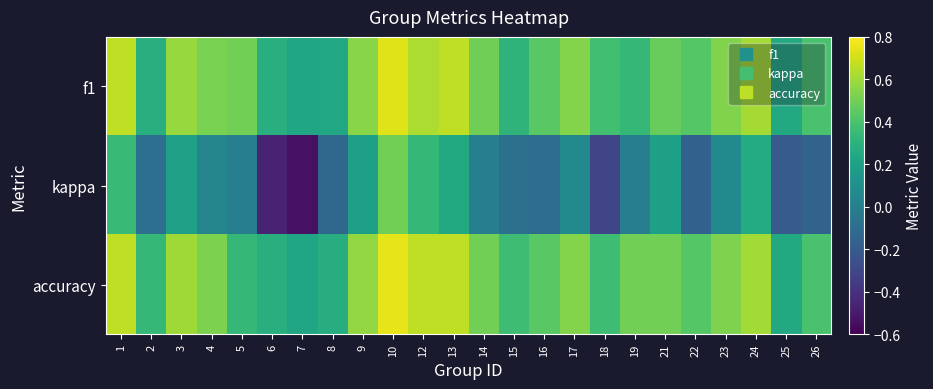

Reading left to right, transcribe all the data shown in this chart.

f1: 1=0.7	2=0.3	3=0.6	4=0.5	5=0.5	6=0.3	7=0.2	8=0.2	9=0.6	10=0.7	12=0.6	13=0.7	14=0.5	15=0.3	16=0.4	17=0.5	18=0.4	19=0.3	21=0.5	22=0.4	23=0.5	24=0.6	25=0.2	26=0.4
kappa: 1=0.3	2=-0.1	3=0.2	4=0.0	5=0.0	6=-0.5	7=-0.5	8=-0.1	9=0.2	10=0.5	12=0.3	13=0.2	14=0.0	15=-0.1	16=-0.1	17=0.1	18=-0.3	19=0.0	21=0.2	22=-0.2	23=0.1	24=0.3	25=-0.2	26=-0.2
accuracy: 1=0.7	2=0.3	3=0.6	4=0.5	5=0.3	6=0.3	7=0.2	8=0.3	9=0.6	10=0.8	12=0.7	13=0.7	14=0.5	15=0.4	16=0.4	17=0.5	18=0.4	19=0.5	21=0.5	22=0.4	23=0.5	24=0.6	25=0.2	26=0.4